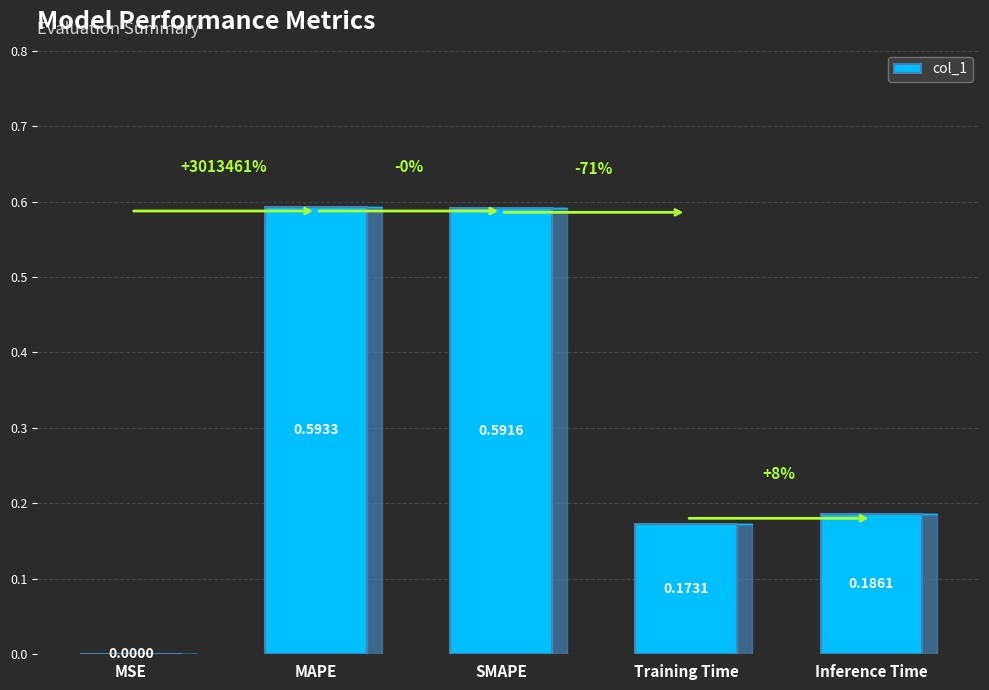

Which category has the highest value across all series?

MAPE